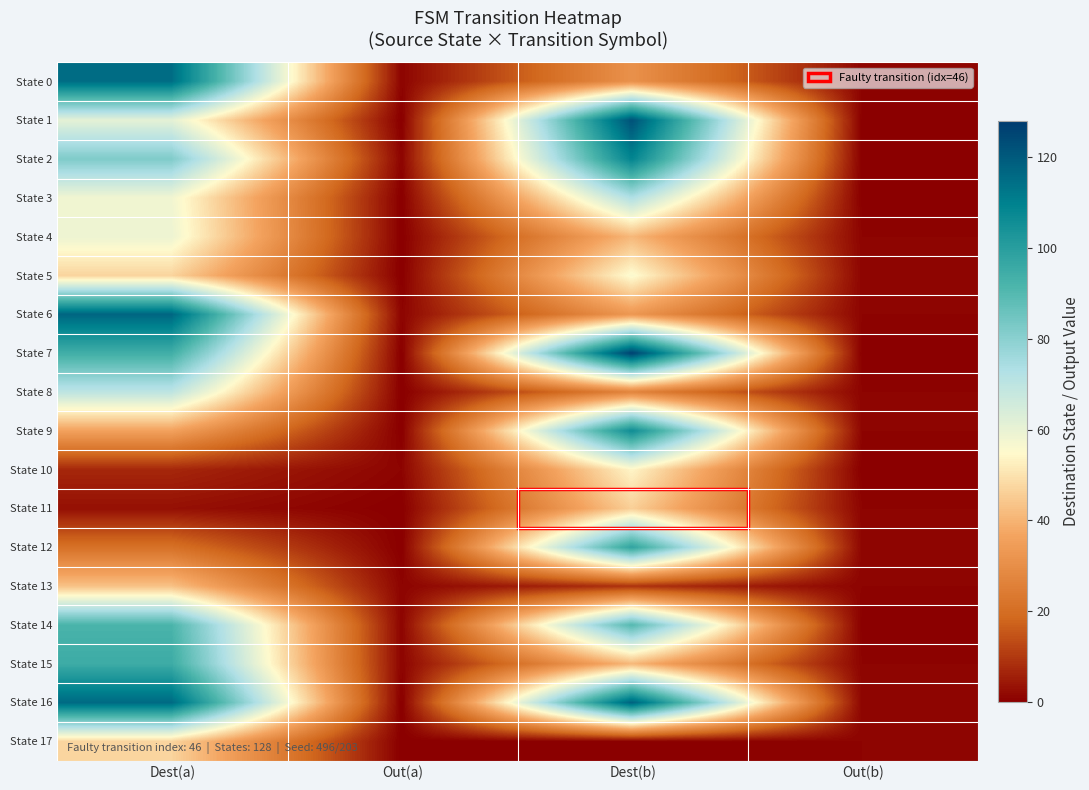

At Out(a), list the series in order from smallest to largest.

State 1, State 3, State 4, State 5, State 7, State 8, State 9, State 11, State 12, State 16, State 17, State 0, State 2, State 6, State 10, State 13, State 14, State 15